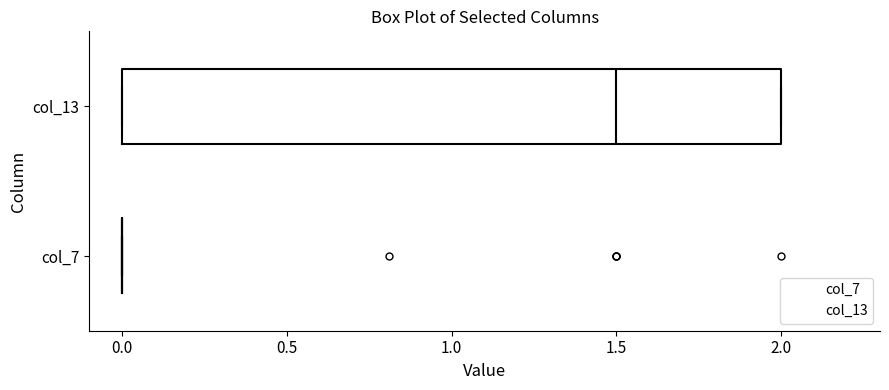

Reading bottom to top, read every box against the x-axis: the position of its median line, the range the box covers, and the ends of its whiskers. The values are not printed on the chart, so give them approximately, as read against the axis.

col_7: box collapsed to a line at 0.0, whiskers 0.0 to 0.0
col_13: median 1.5, box 0.0 to 2.0, whiskers 0.0 to 2.0